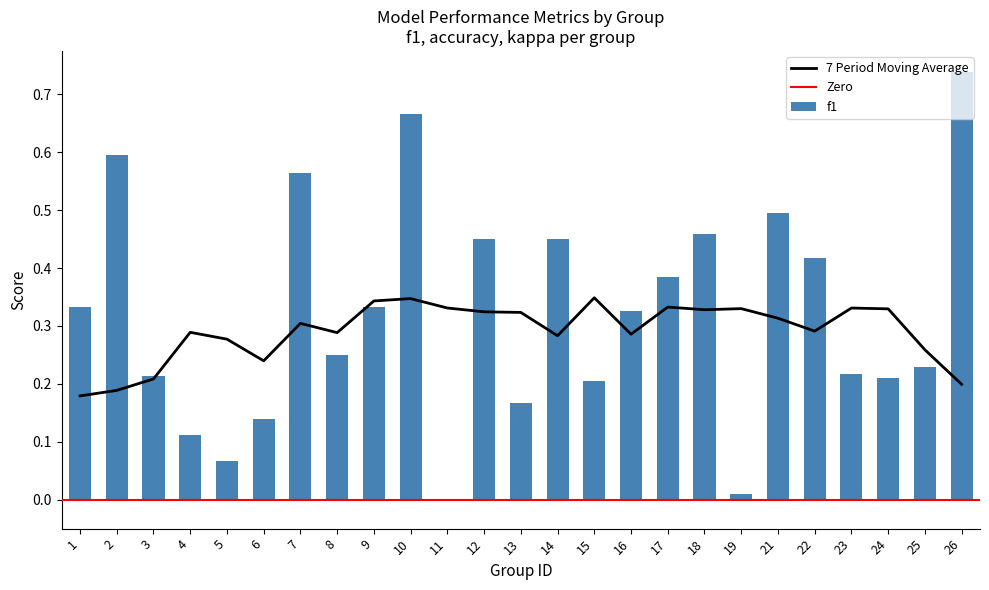

Is it true that f1 equals 0.6 at 2?

True